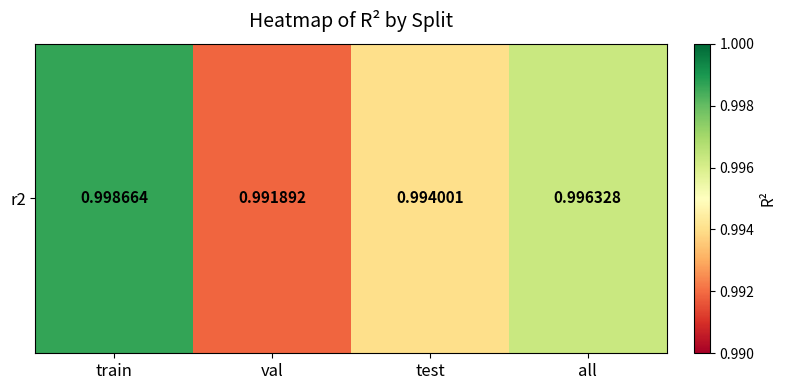

Rank the categories by value from highest to lowest.

train, all, test, val